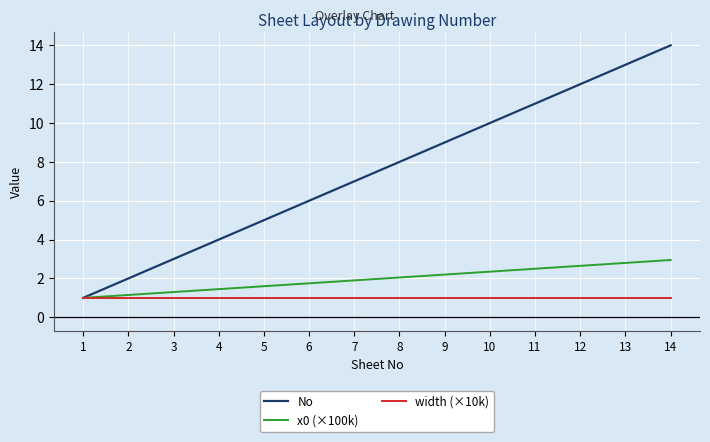

List the series in order of their peak value, highest first.

No, x0 (×100k), width (×10k)